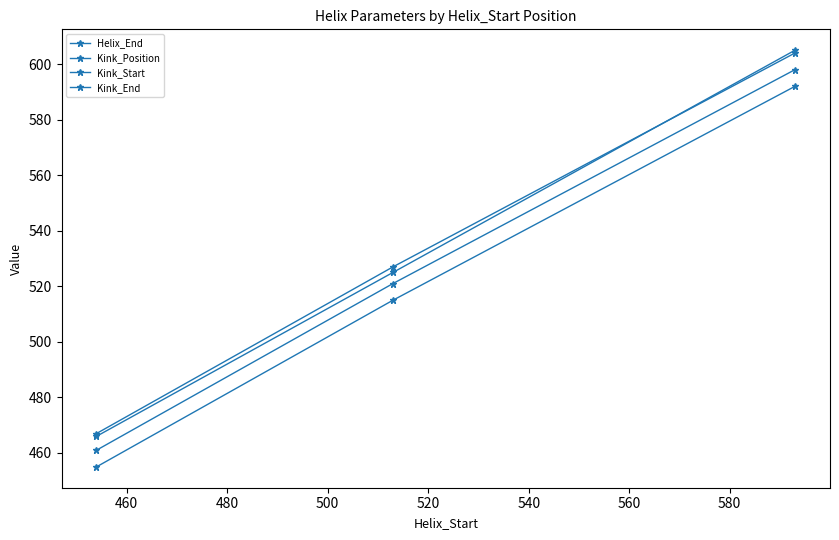

Which series has the largest range (max minus min)?

Helix_End